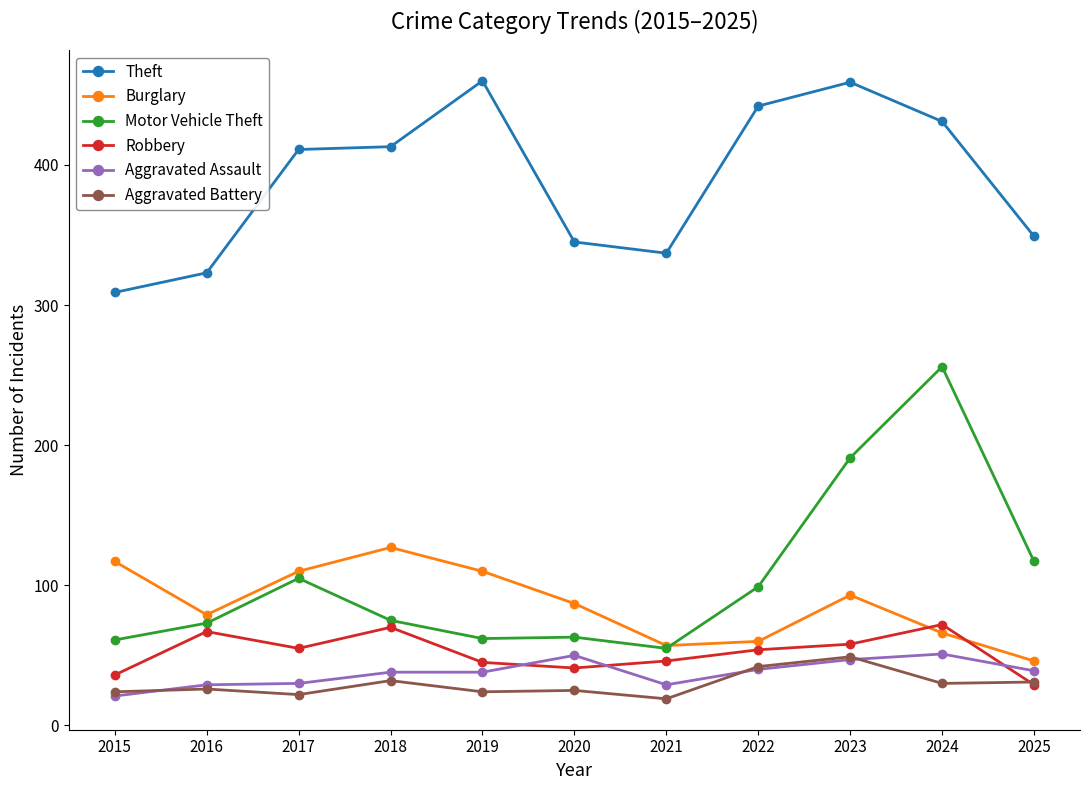

What is the sum of the Motor Vehicle Theft values at 2015 and 2024?

317